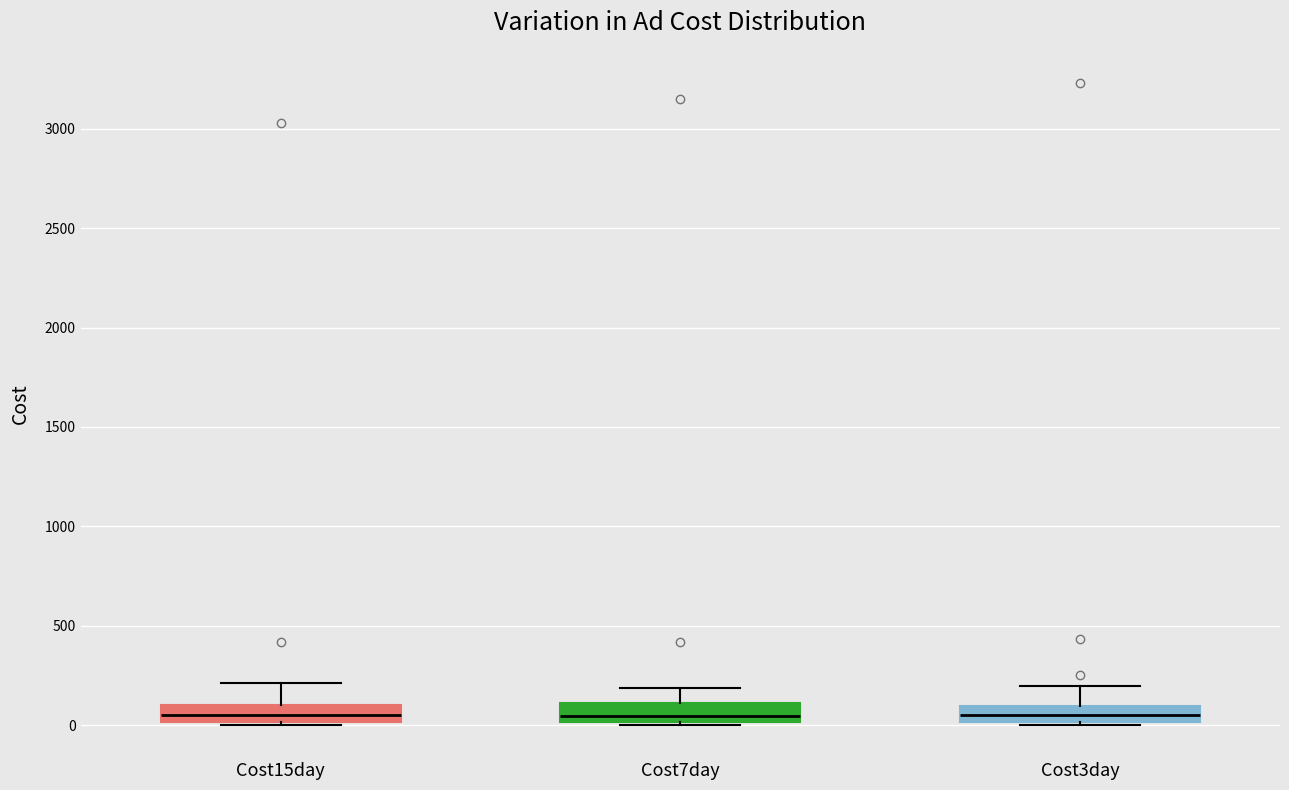

Reading left to right, transcribe this box plot: for each box, give where its median line is, the range the box spans, and where its two whiskers end, as read against the y-axis. The values are not printed on the chart, so give them approximately, as read against the axis.

Cost15day: median 50, box 0 to 100, whiskers 0 (just below the box's lower edge) to 200
Cost7day: median 50, box 0 to 100, whiskers 0 (just below the box's lower edge) to 200
Cost3day: median 50, box 0 to 100, whiskers 0 to 200